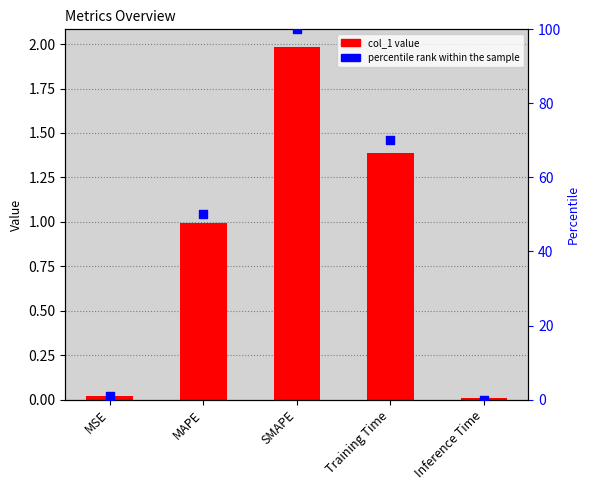

Which series has the widest spread of Y values?

percentile rank within the sample